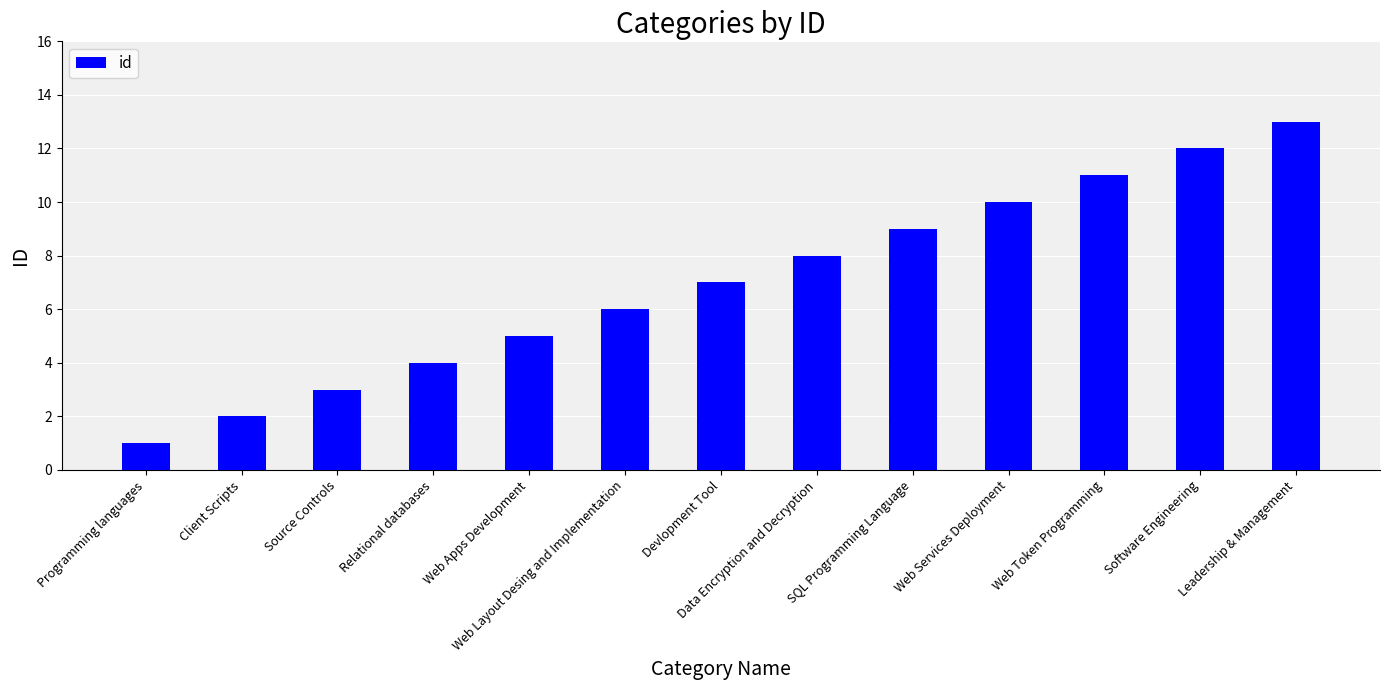

Reading left to right, what are all the values shown in this chart?

Programming languages=1	Client Scripts=2	Source Controls=3	Relational databases=4	Web Apps Development=5	Web Layout Desing and Implementation=6	Devlopment Tool=7	Data Encryption and Decryption=8	SQL Programming Language=9	Web Services Deployment=10	Web Token Programming=11	Software Engineering=12	Leadership & Management=13